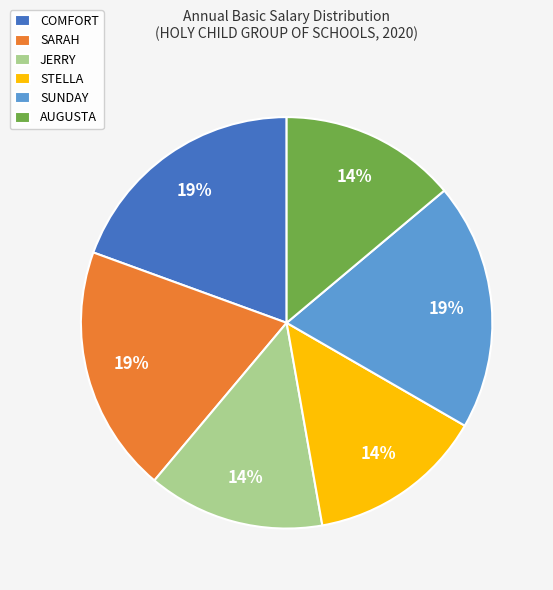

Is the sum of AUGUSTA and SARAH greater than half?

No